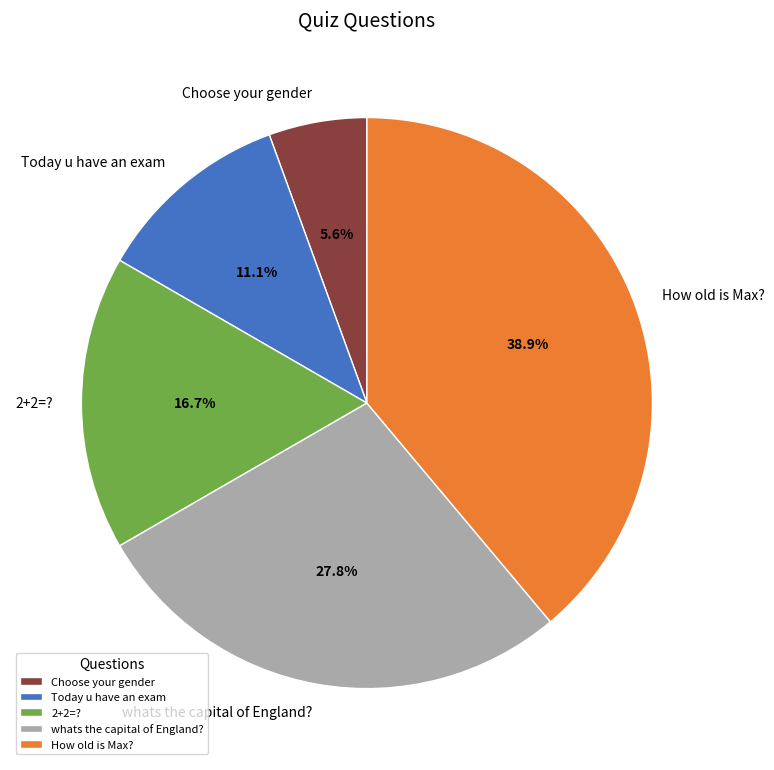

To the nearest percent, what is the difference between the Today u have an exam and 2+2=? slice percentages?

6%